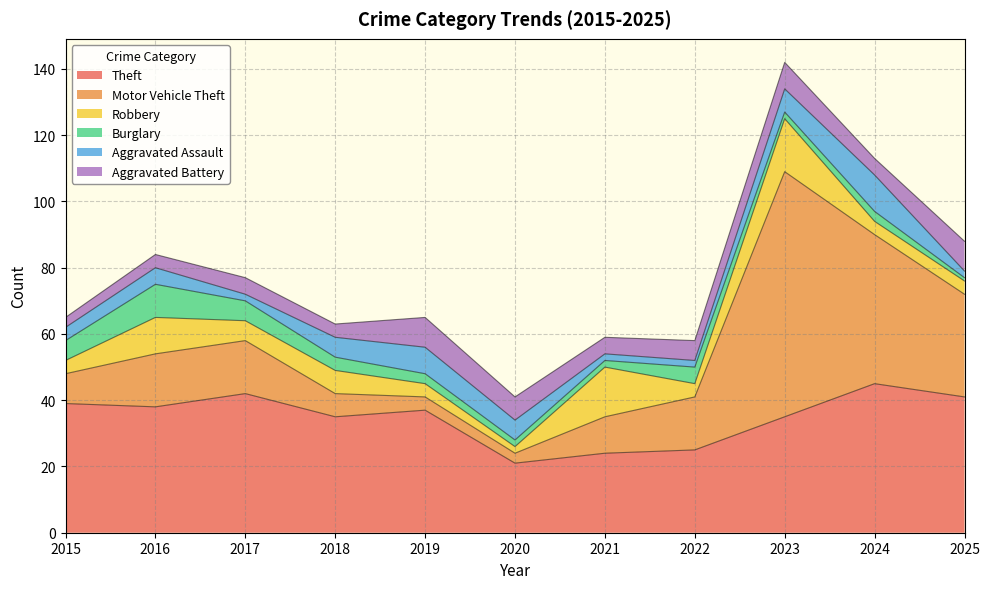

What is the total value across all series at 2016?

84